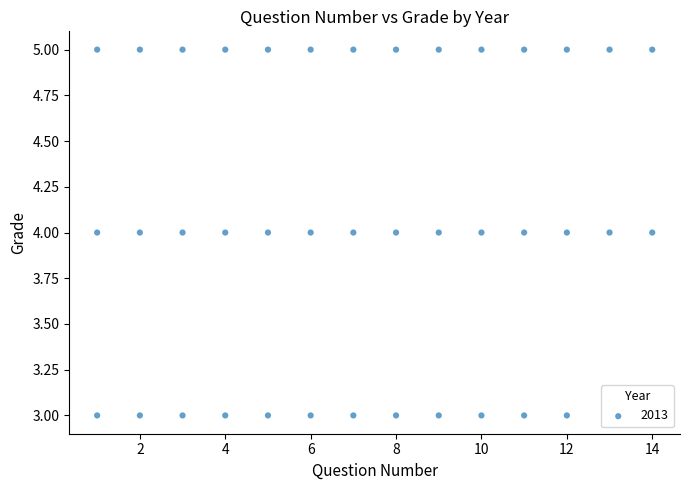

What is the range of X values (max minus min)?

13